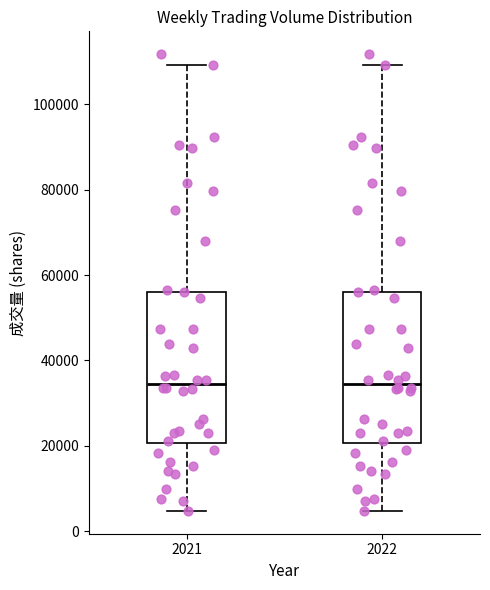

Where is the lower edge of the box at x = 2022 on the y-axis? The values are not printed on the chart, so give them approximately, as read against the axis.

20000